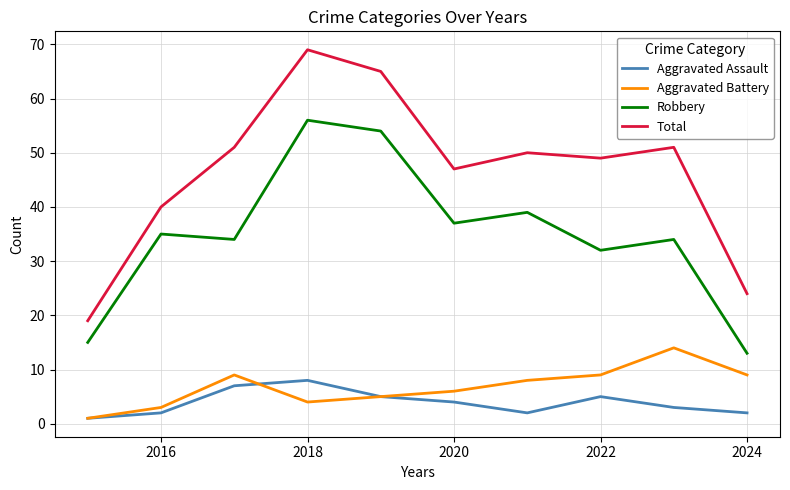

How many values in the Aggravated Battery series are below 8?

5